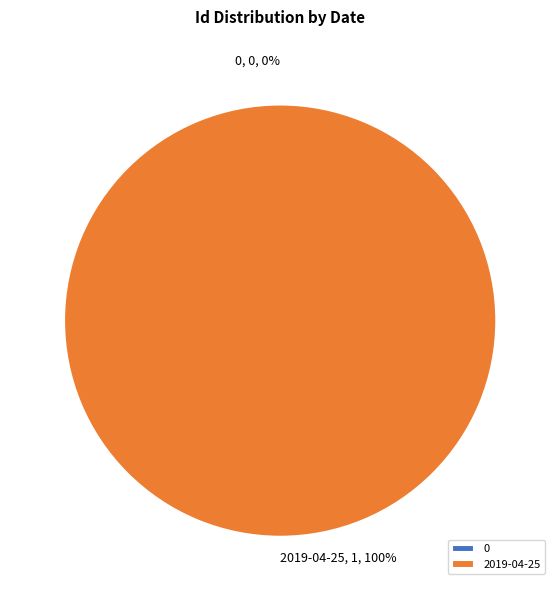

To the nearest percent, what is the difference between the 2019-04-25 and 0 slice percentages?

100%